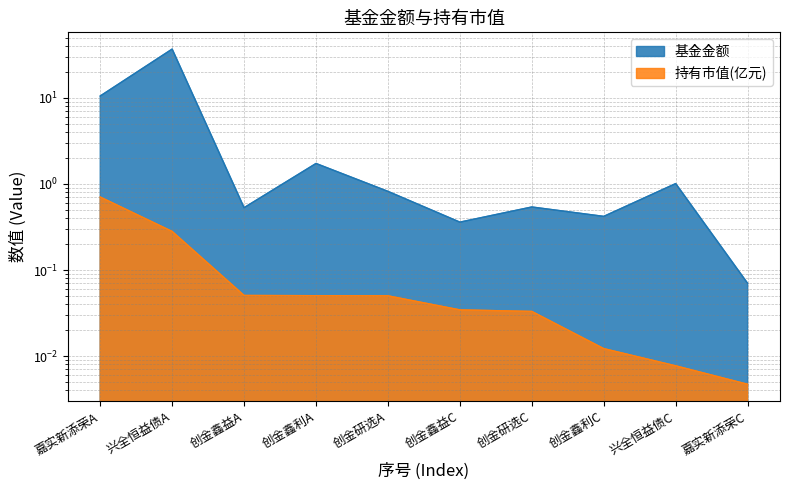

Is it true that 持有市值(亿元) equals 0.0 at 兴全恒益债C?

False